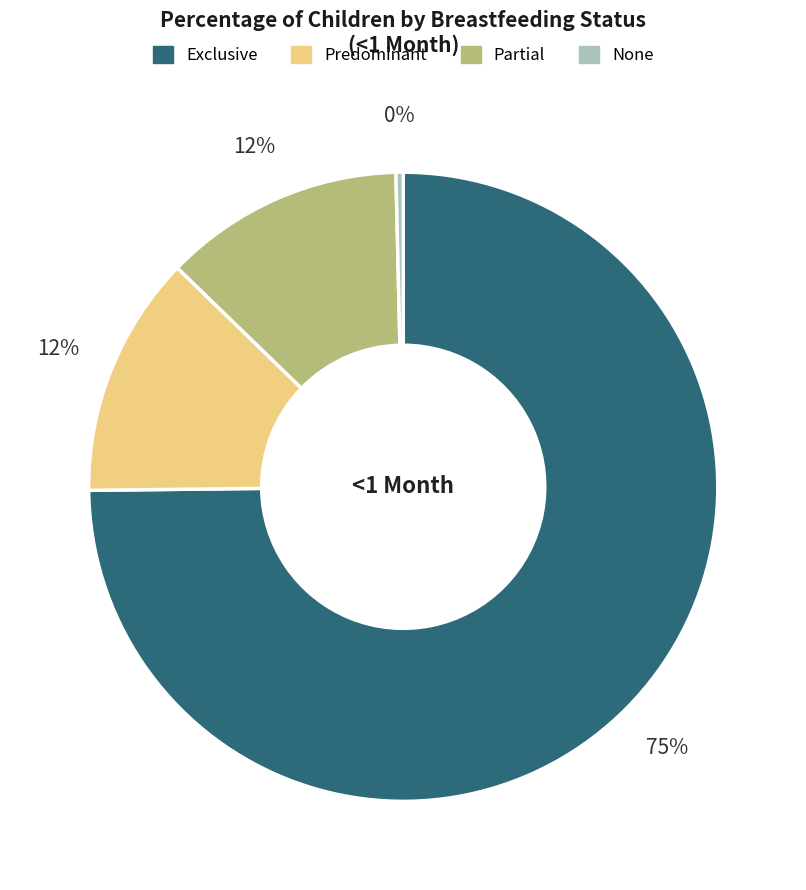

What is the majority slice?

Exclusive